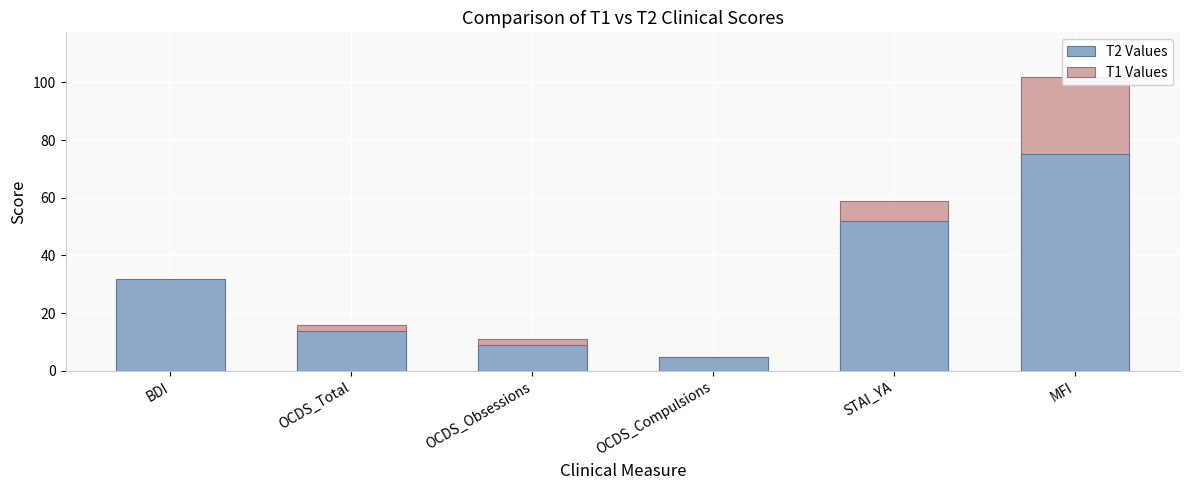

Reading right to left, extract all data points from this chart.

T2 Values: MFI=75	STAI_YA=52	OCDS_Compulsions=5	OCDS_Obsessions=9	OCDS_Total=14	BDI=32
T1 Values: MFI=102	STAI_YA=59	OCDS_Compulsions=5	OCDS_Obsessions=11	OCDS_Total=16	BDI=30